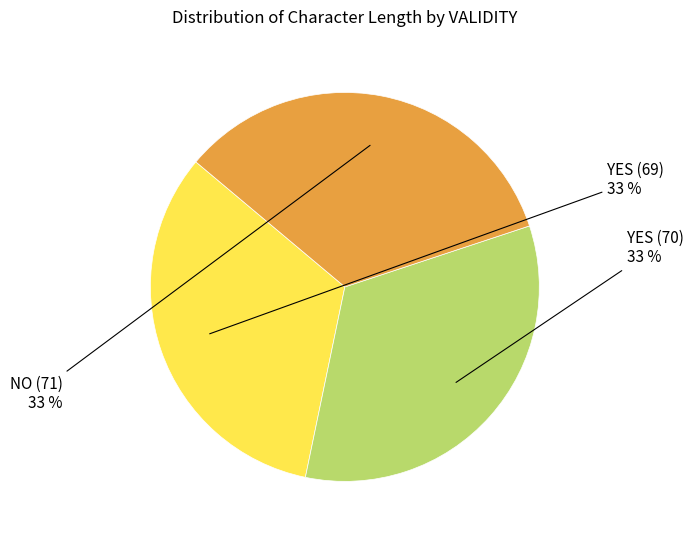

Does YES (70) represent more than half of the total?

No